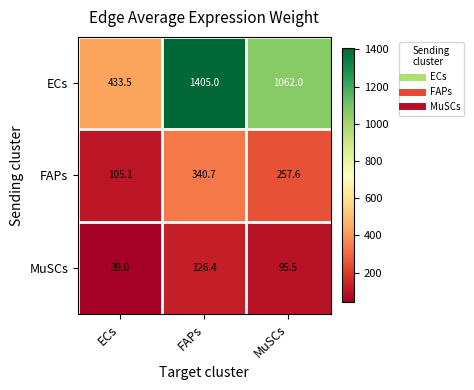

Is it true that MuSCs equals 95.5 at MuSCs?

True